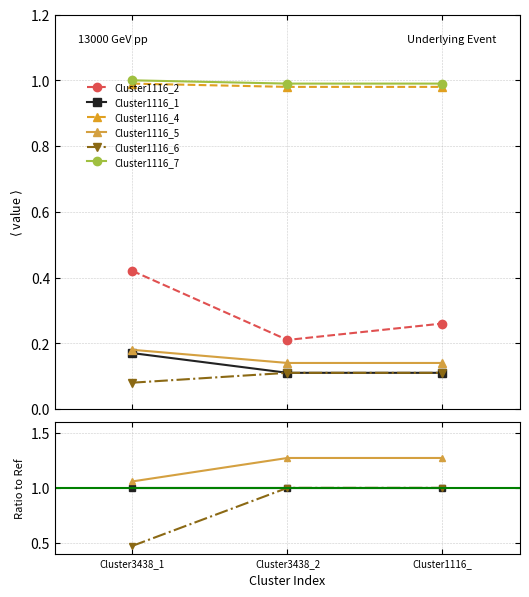

The value of Cluster1116_7 at Cluster1116_ is 4.9. True or false?

False